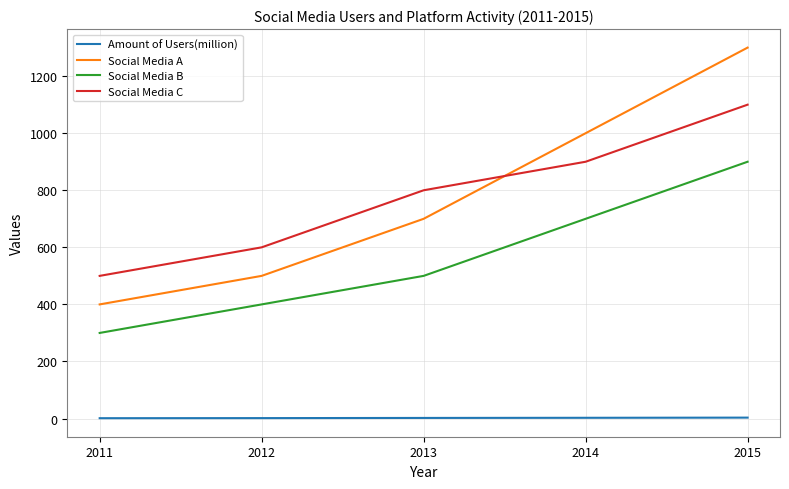

What is the greatest value displayed?

1300.0